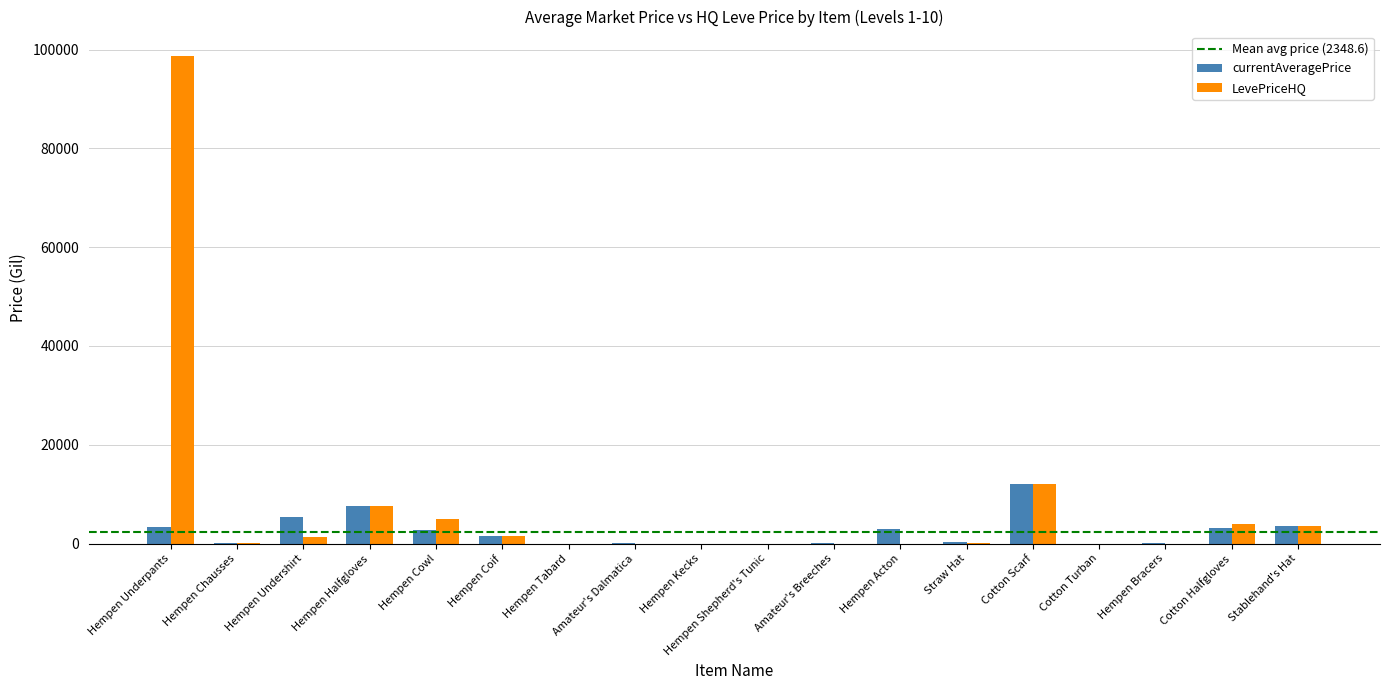

Are the bars grouped side by side (vs. stacked)?

Yes